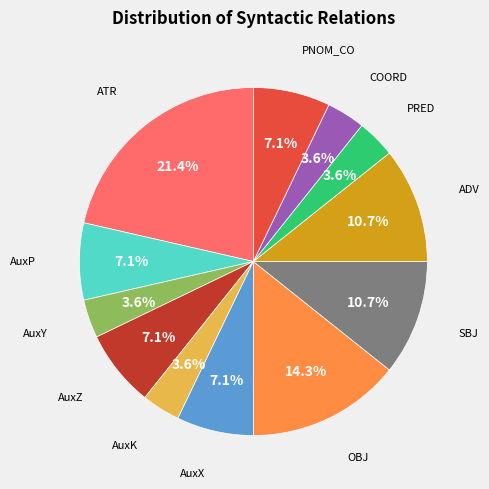

Is there a majority slice in this chart?

No